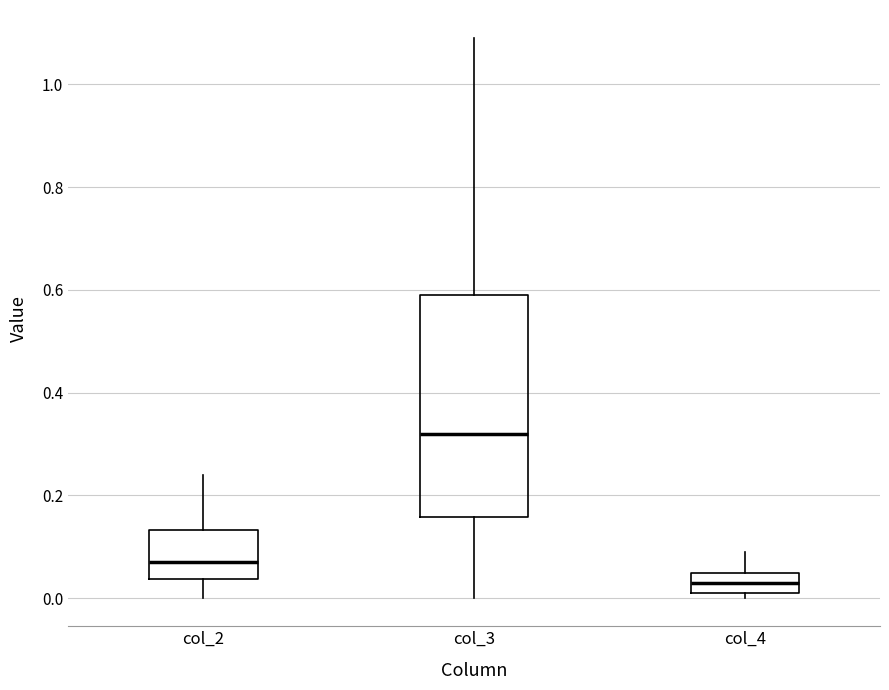

Which box is the tallest, from its lower edge to its upper edge?

col_3